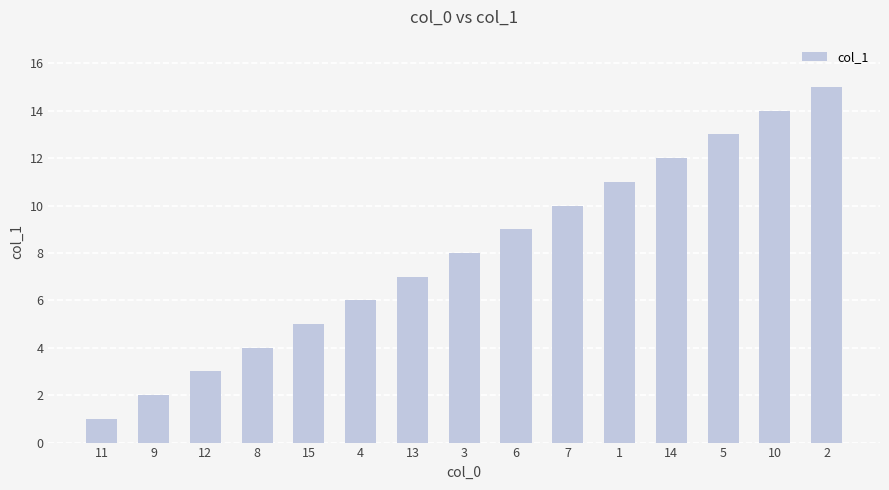

What is the sum of all values?

120